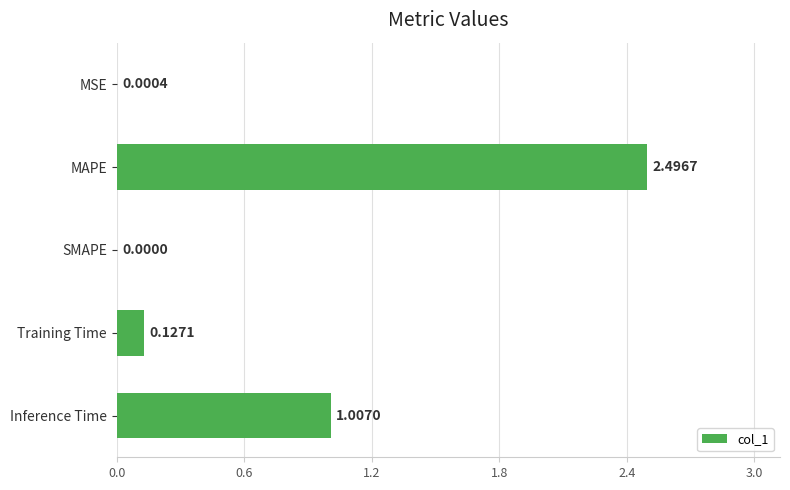

How many positive values are there?

4